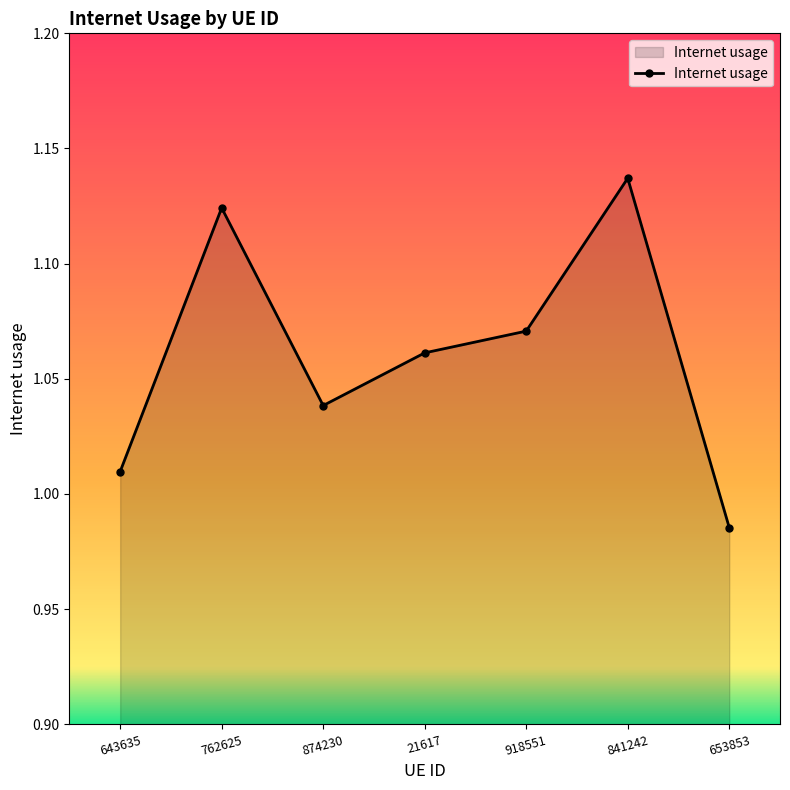

True or false: the data shows 1.7 at 643635.

False